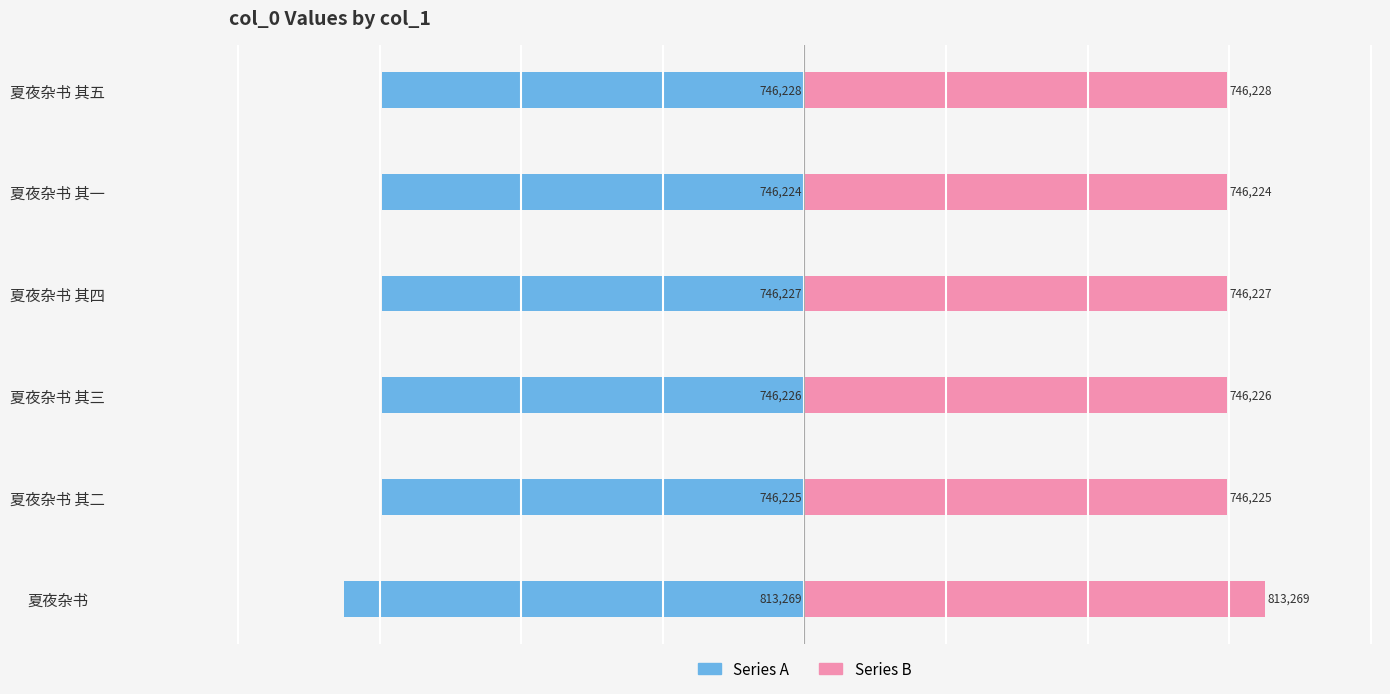

How many data points does each series have?

6